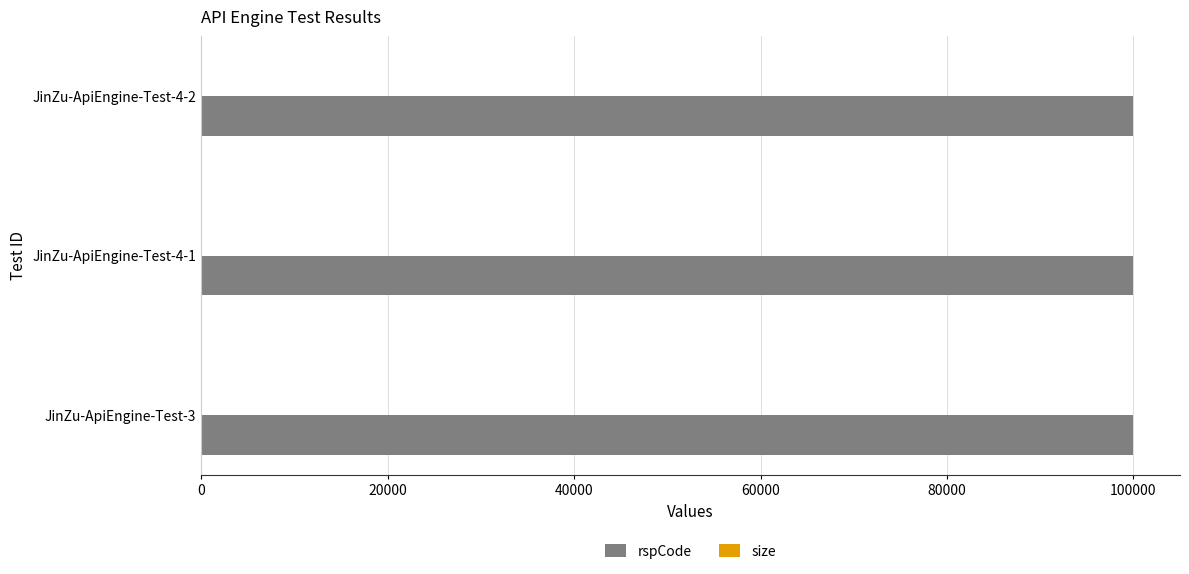

Which series has the largest total across all categories?

rspCode